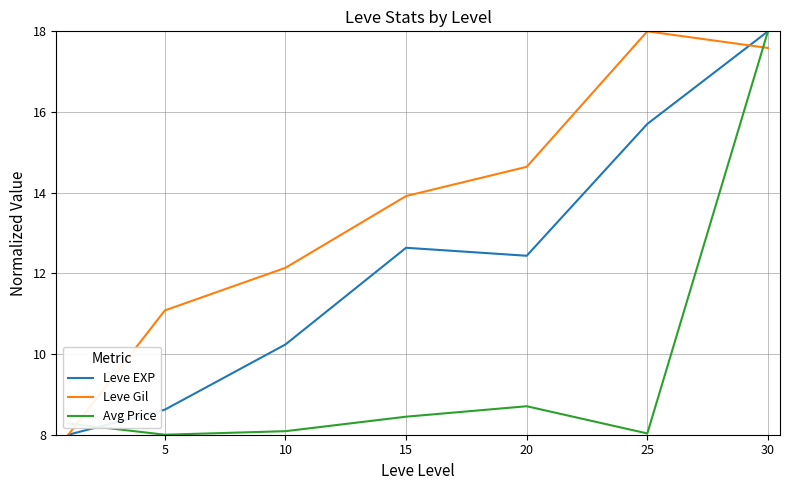

List the series in order of their overall mean, lowest first.

Avg Price, Leve EXP, Leve Gil